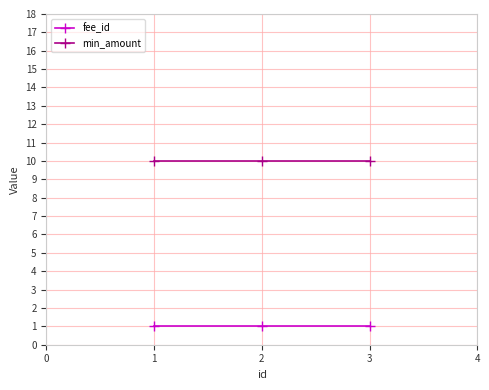

The value of min_amount at 2 is 10. True or false?

True